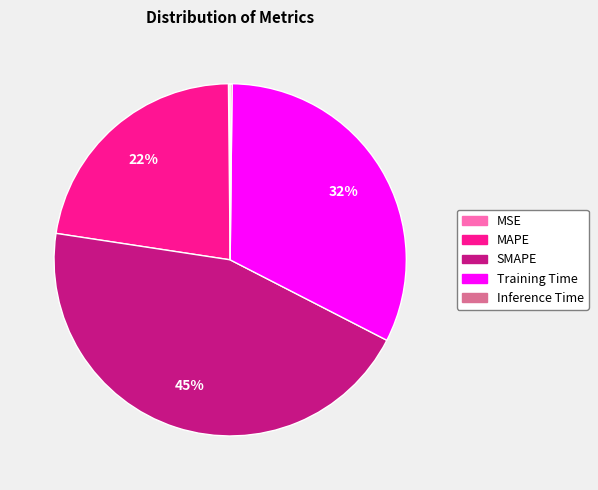

Is the sum of MAPE and SMAPE greater than half?

Yes